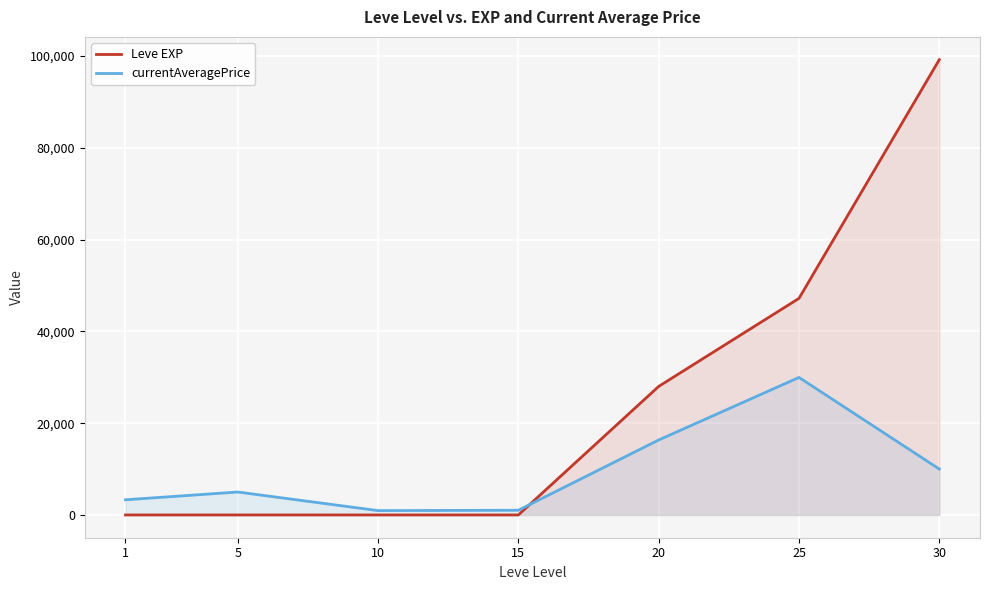

The value of Leve EXP at 5 is 2.0. True or false?

True